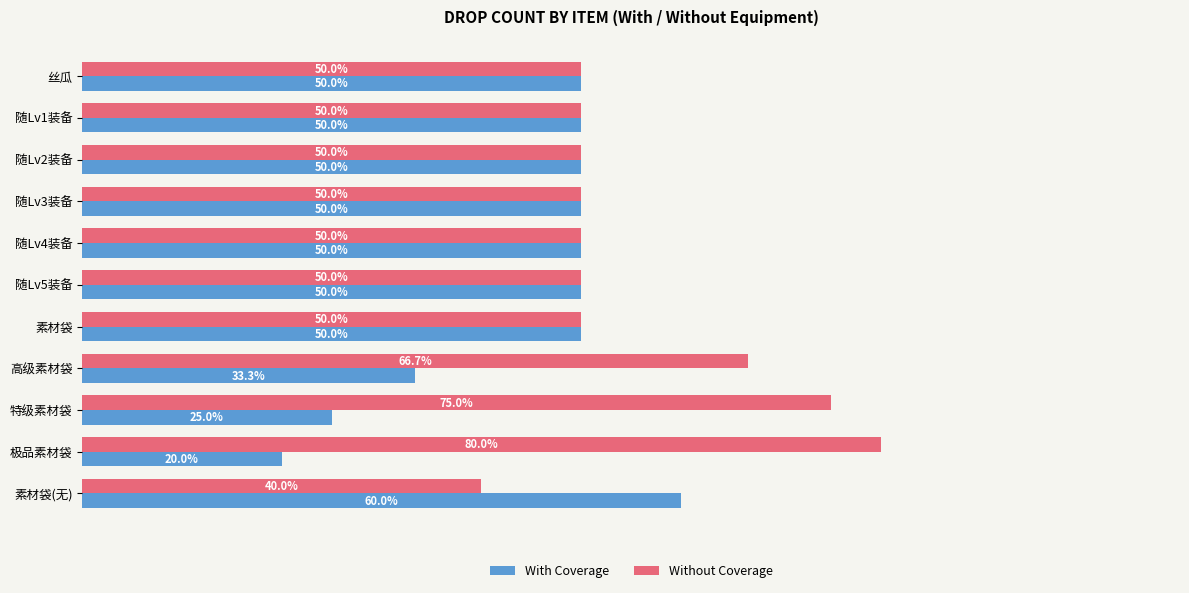

Where is With Coverage nearest to the value 40?

高级素材袋